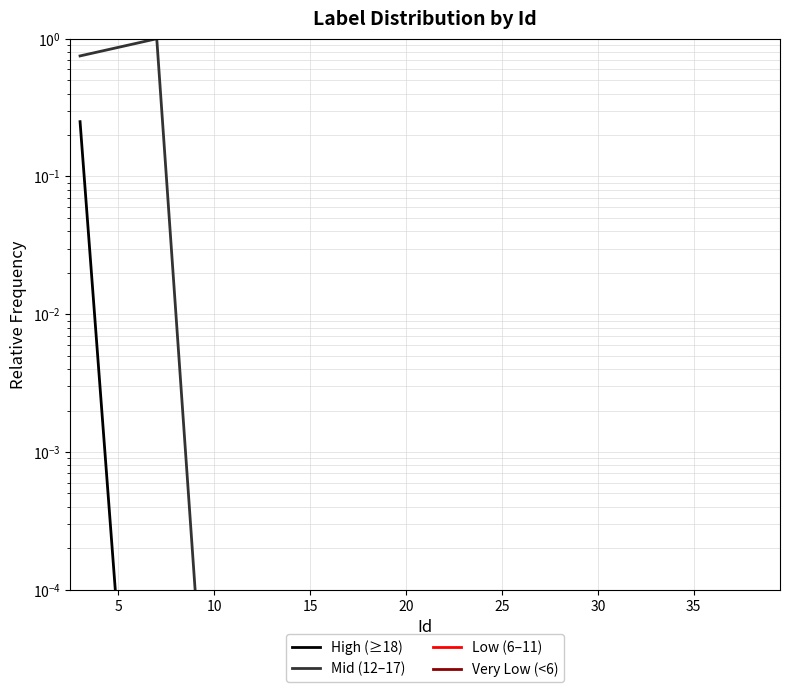

How many interior local peaks does the Mid (12–17) series have?

1